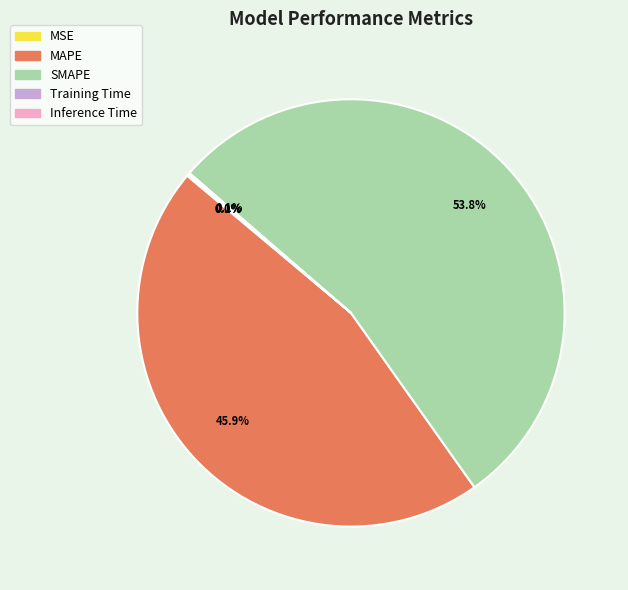

Is there any slice that represents more than half of the pie?

Yes